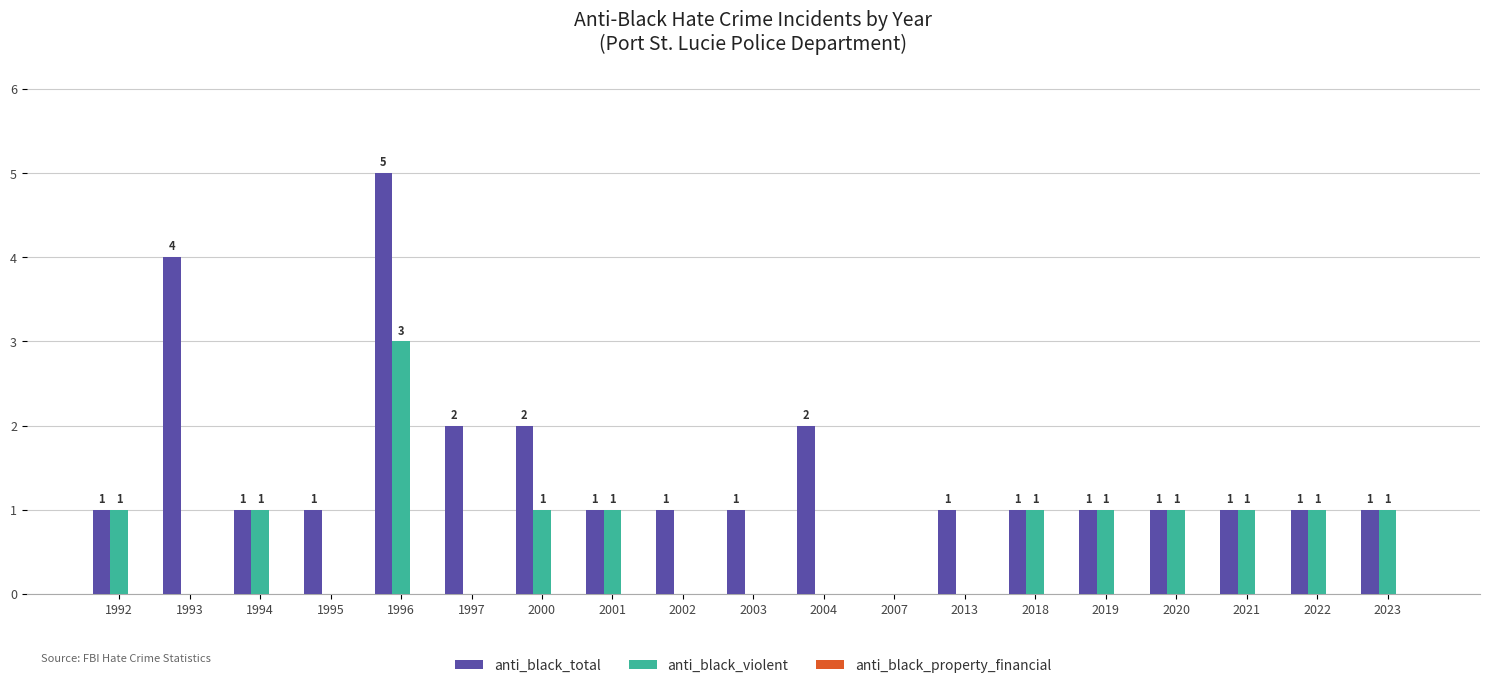

Is the value of anti_black_total at 2013 greater than the value of anti_black_violent at 2002?

Yes